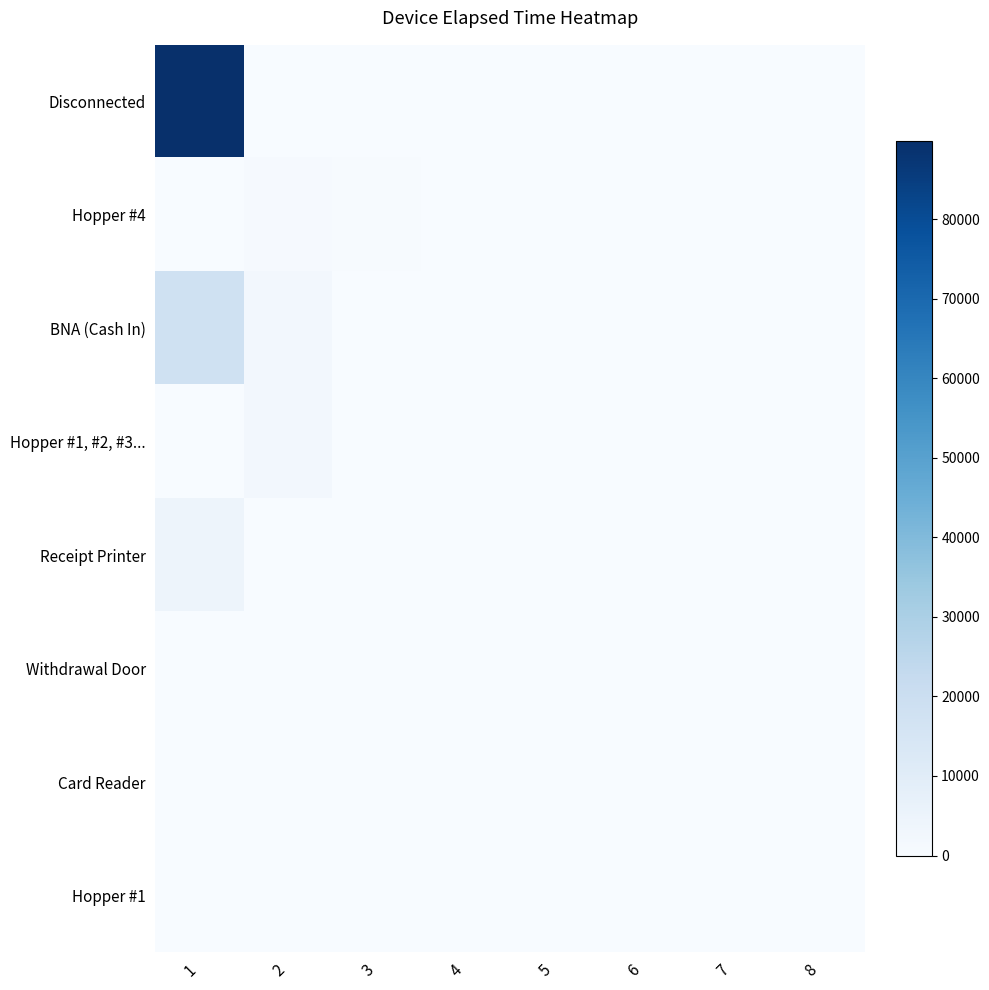

What is the spread (max minus min) of values at 5?

125